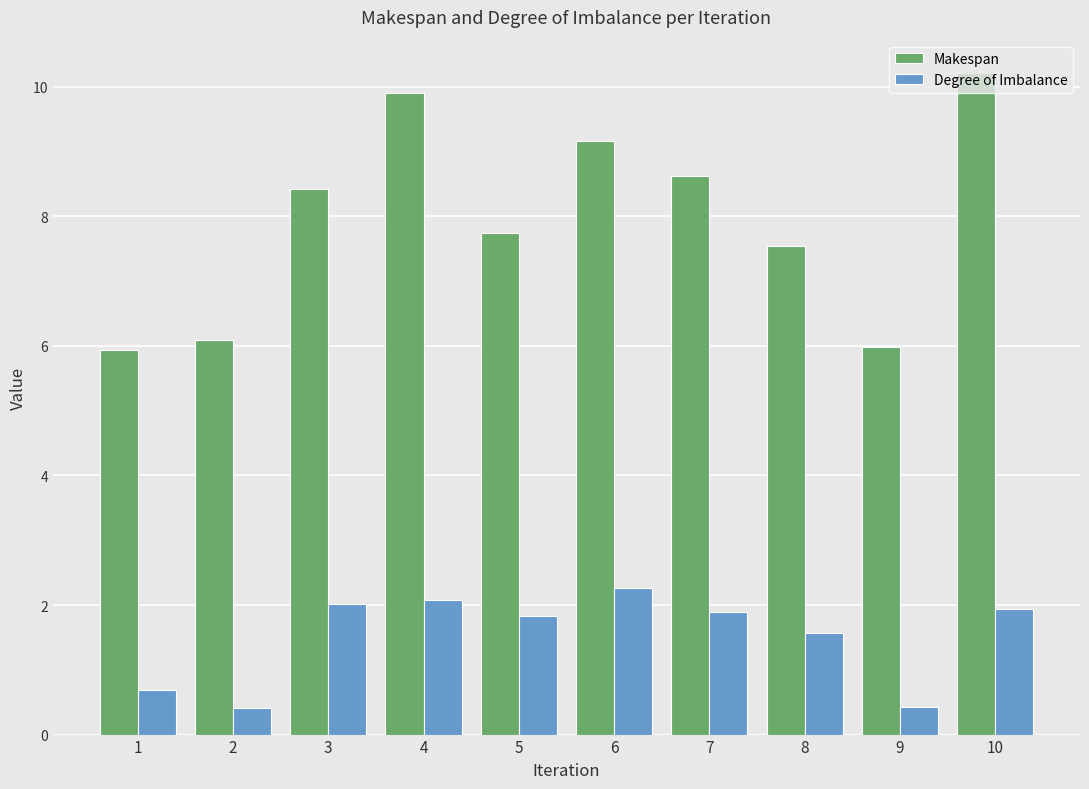

Where is Makespan nearest to the value 8?

5